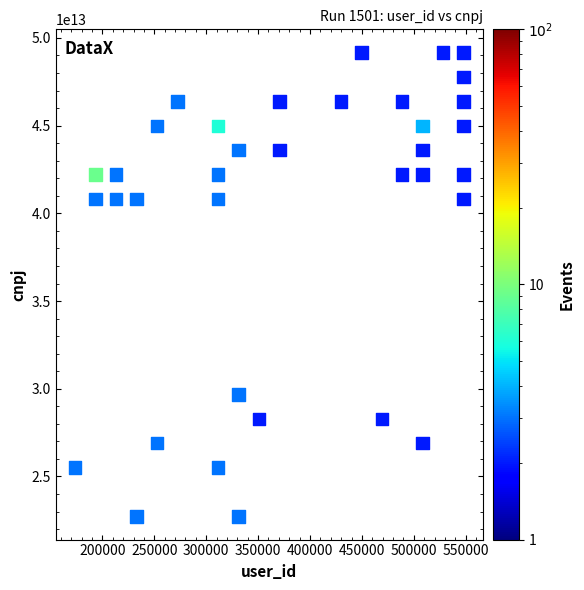

What is the range of X values (max minus min)?

374129.9